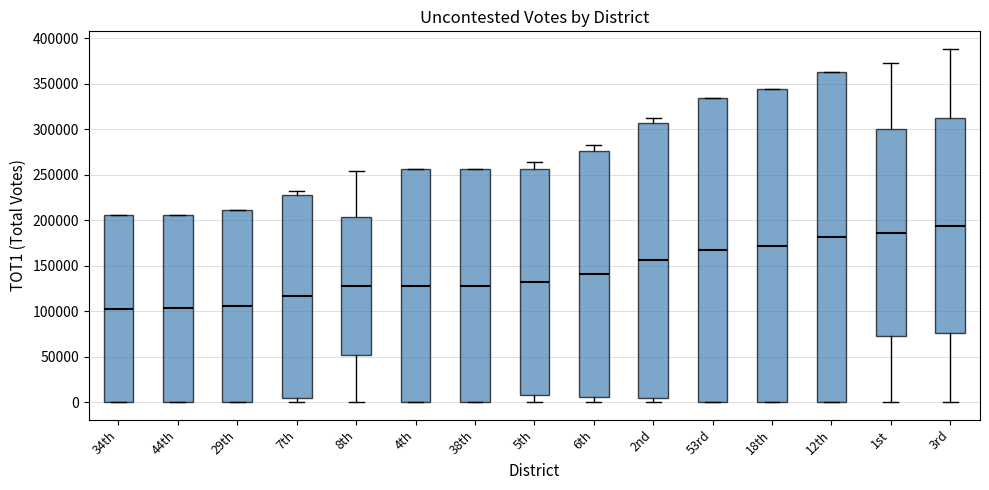

Where does the upper whisker of the box for 1st end on the y-axis? The values are not printed on the chart, so give them approximately, as read against the axis.

375000